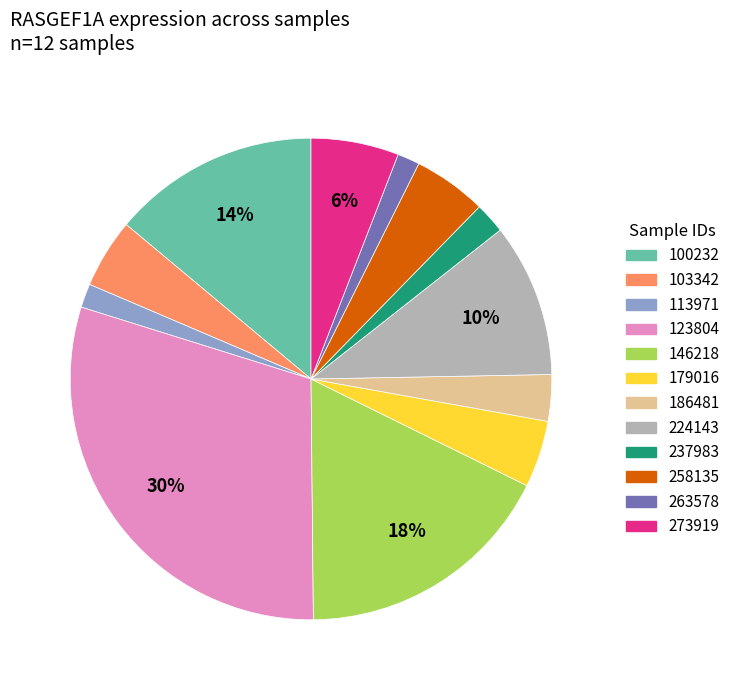

Count the number of slices in the pie.

12